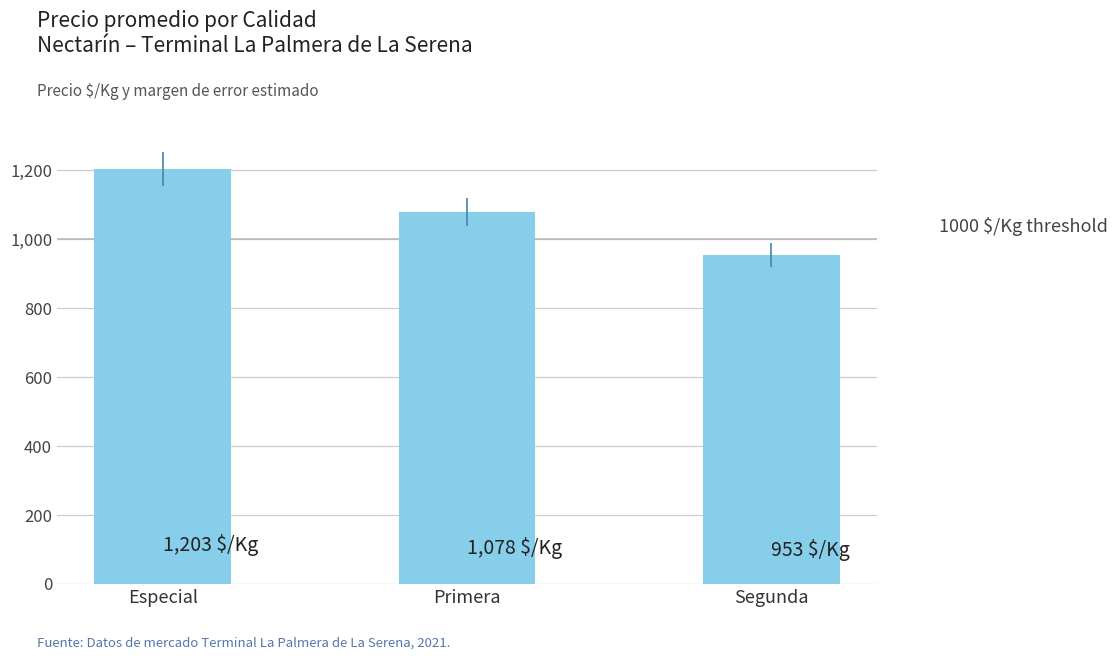

What position from the left is Segunda?

3